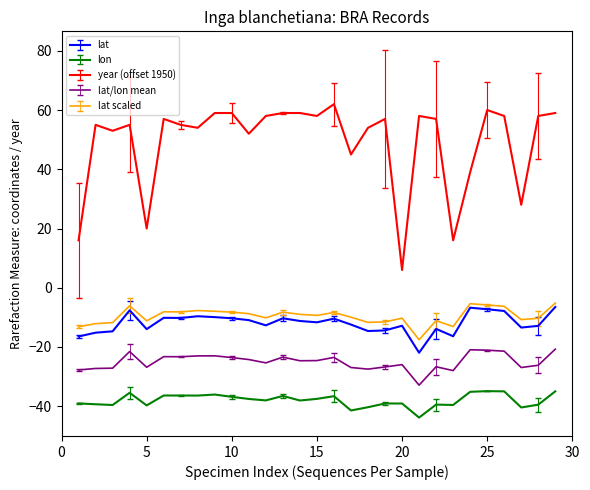

List the series in order of their peak value, highest first.

year (offset 1950), lat scaled, lat, lat/lon mean, lon